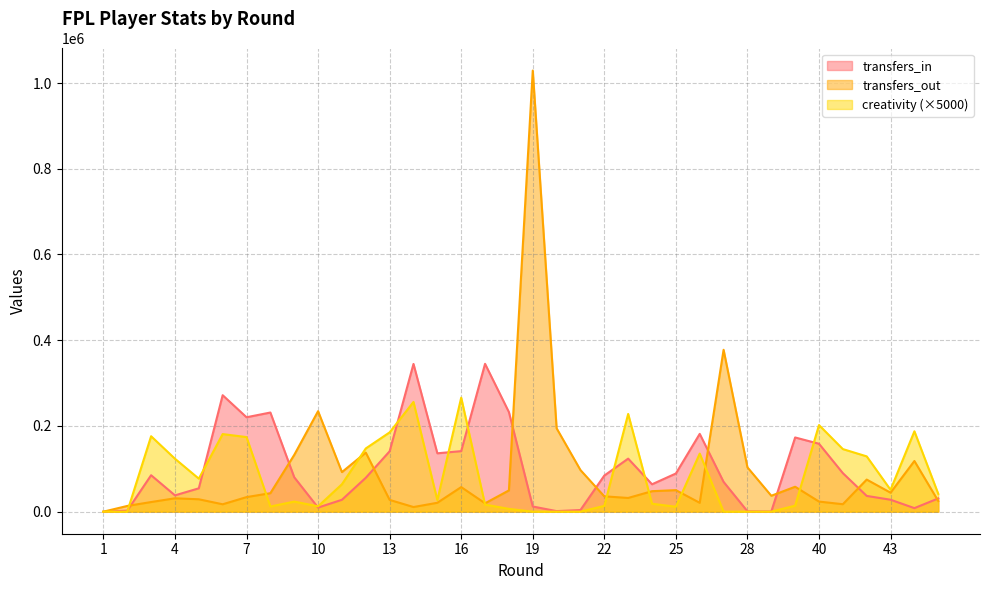

Does the chart have visible grid lines?

Yes